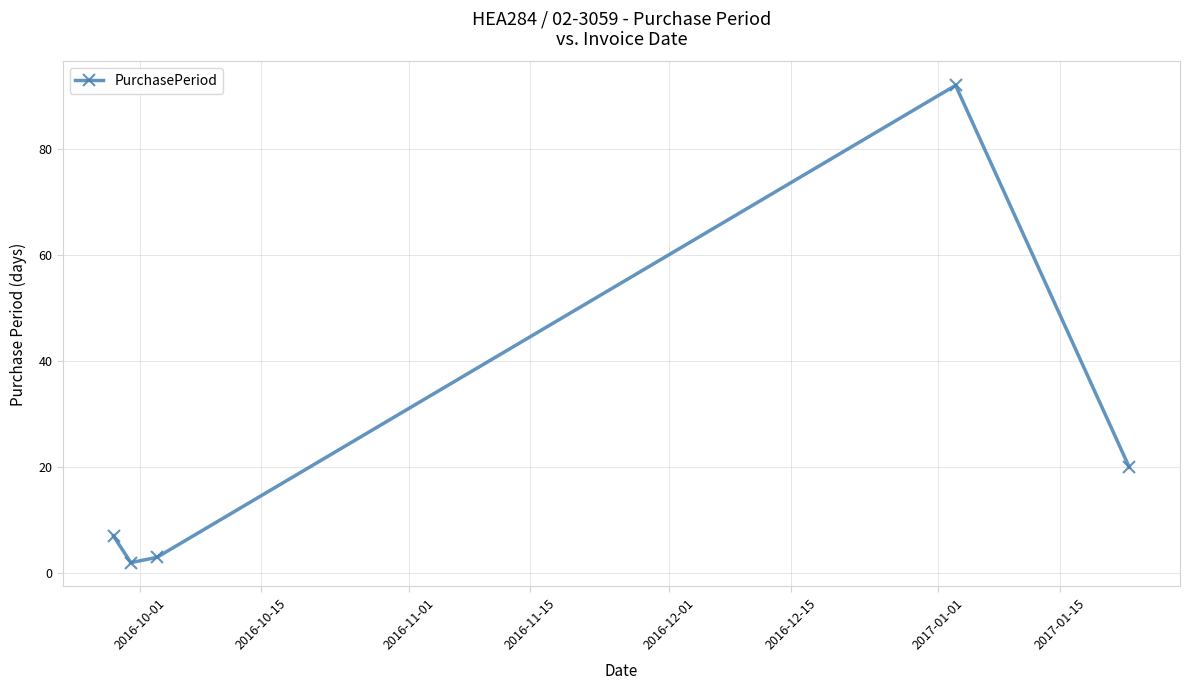

How many data points does each series have?

5